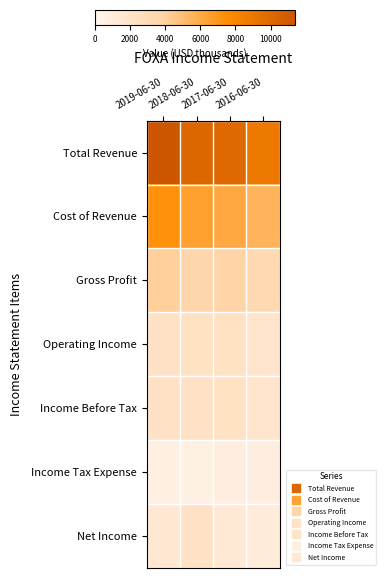

Between 2017-06-30 and 2018-06-30, which is larger?

2018-06-30